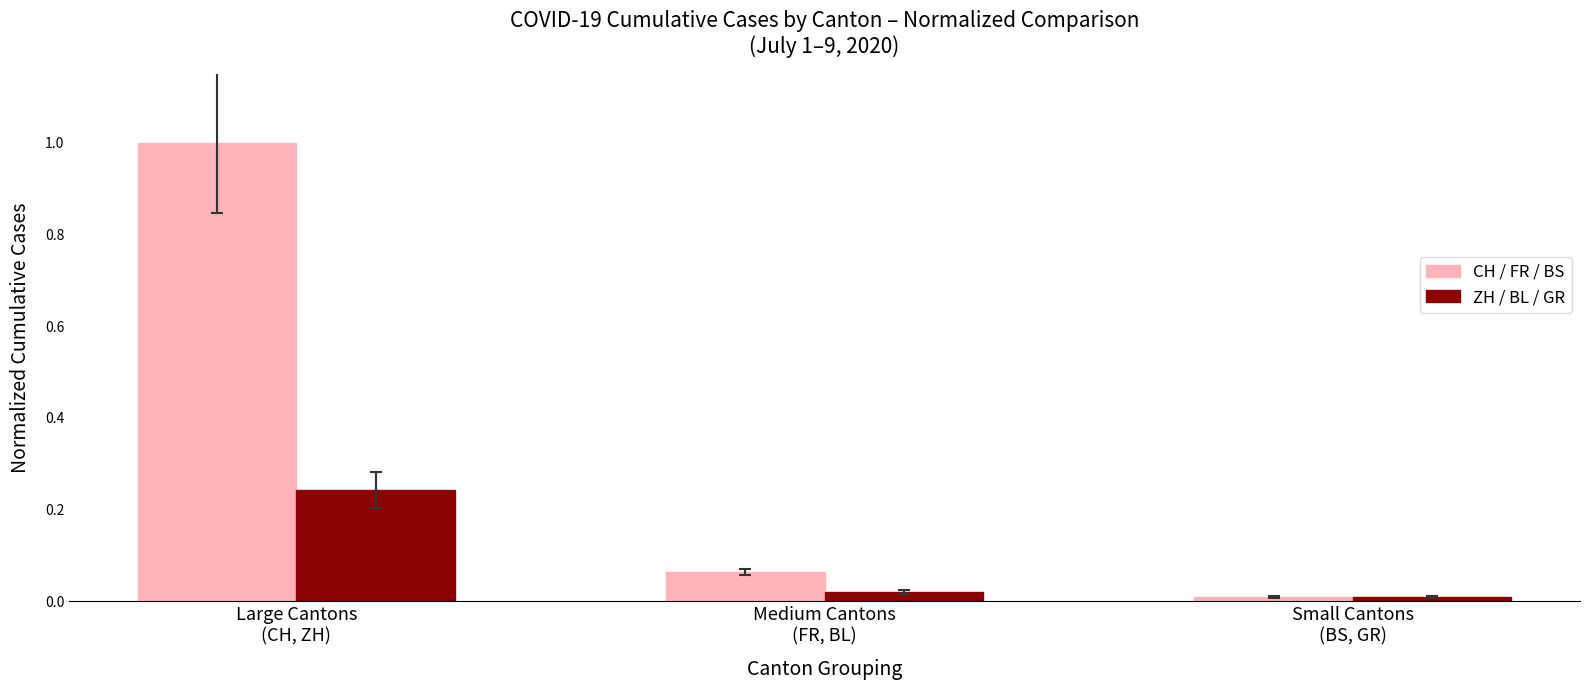

What is the difference between the maximum and second lowest values in the CH / FR / BS series?

0.9